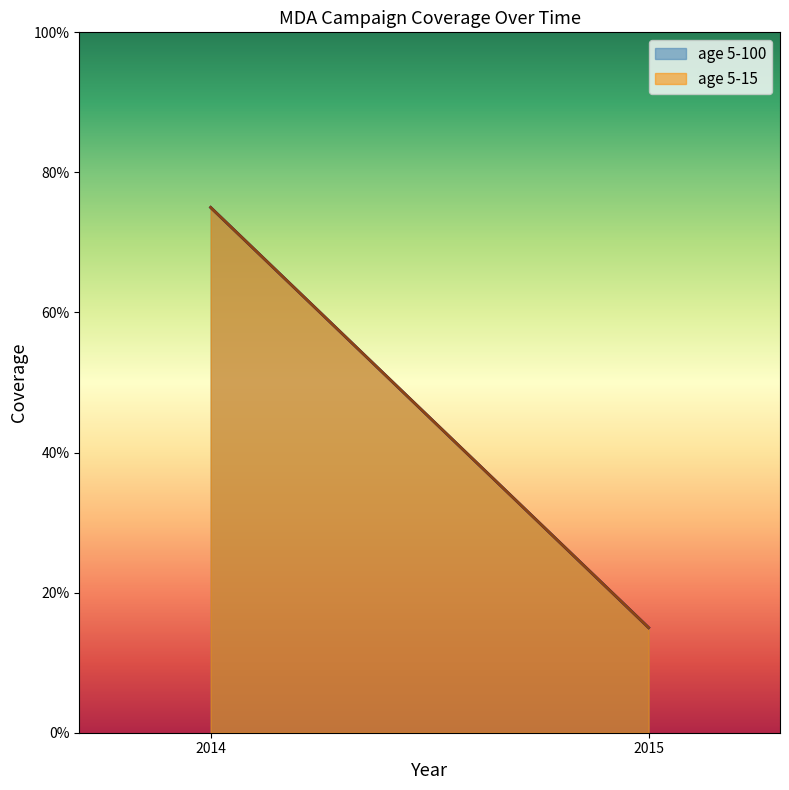

What is the total value across all series at 2015?

0.3